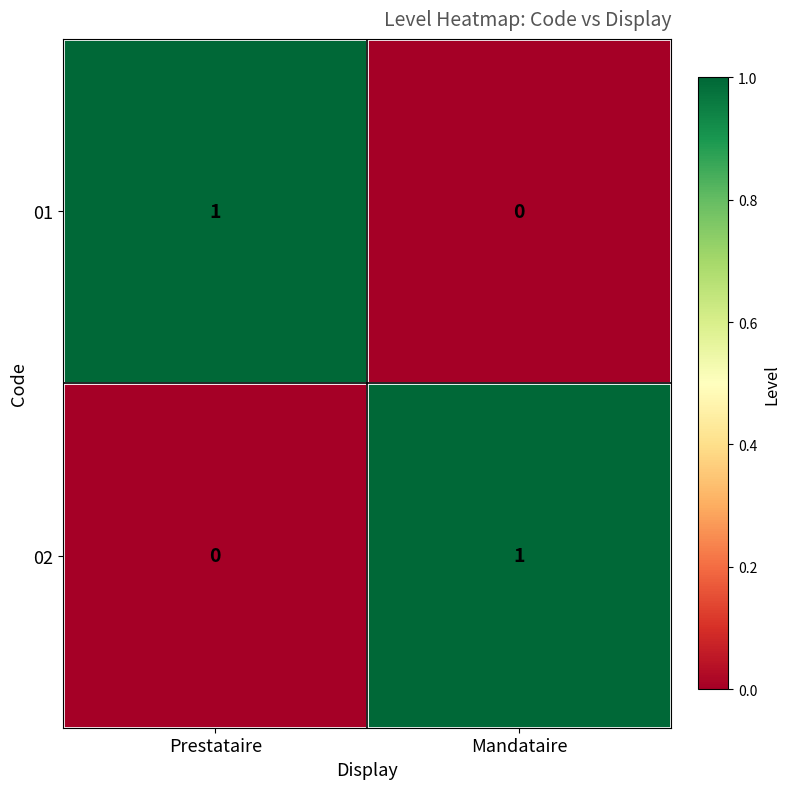

True or false: 01 has a value of 0 at Mandataire.

True